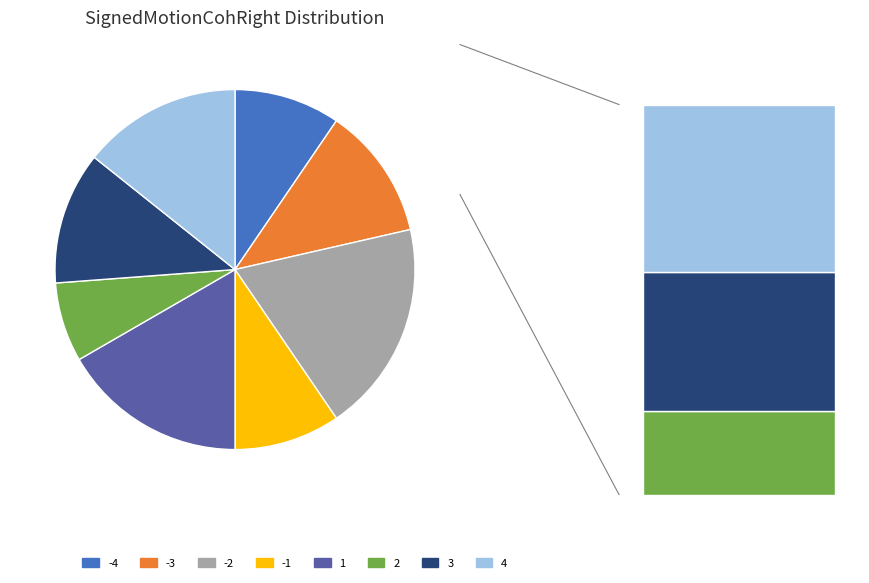

Is there any slice that represents more than half of the pie?

No